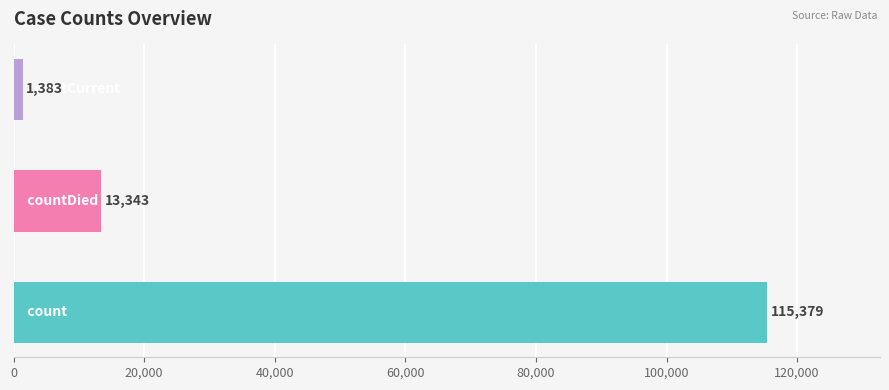

What is the smallest value displayed?

1383